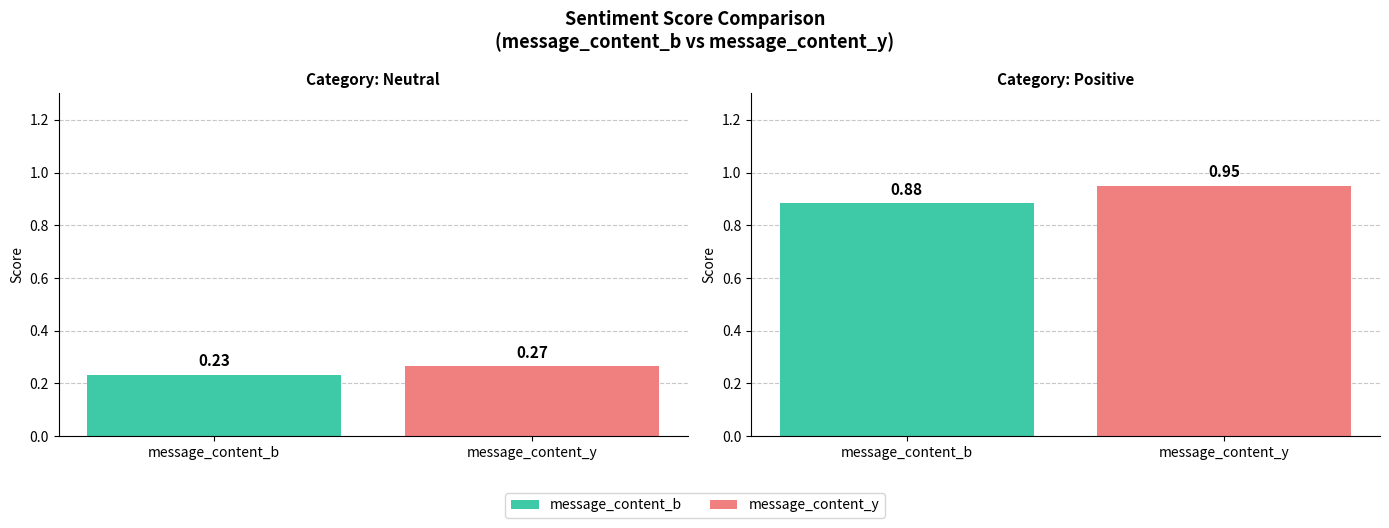

Between message_content_b and message_content_y, which series saw the biggest shift?

positive